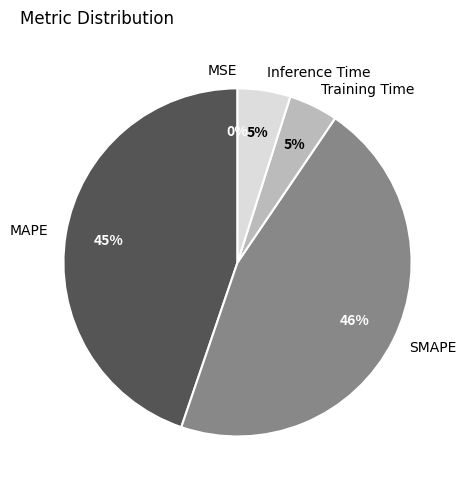

What is the largest slice in the pie chart?

SMAPE